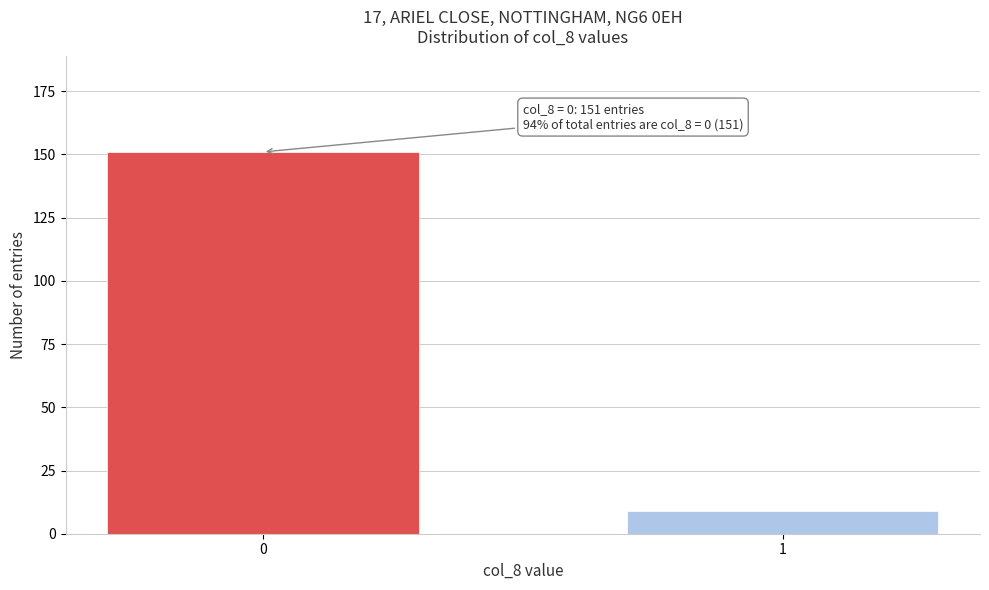

Reading left to right, extract all data points from this chart.

151	9